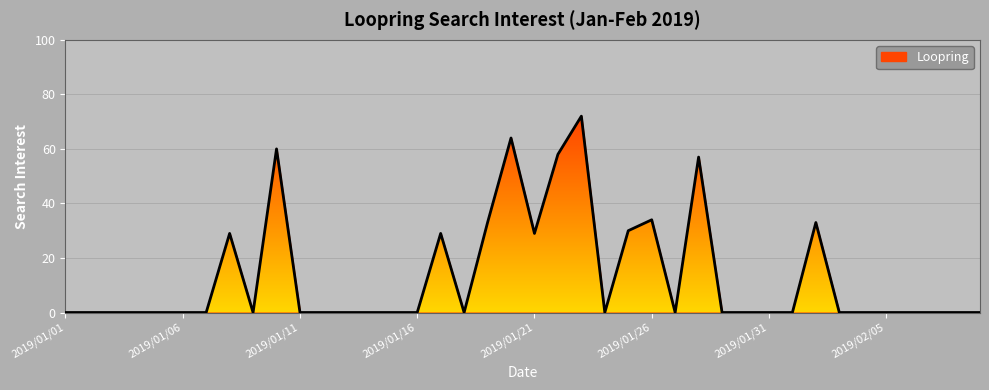

Reading left to right, transcribe all the data shown in this chart.

0	0	0	0	0	0	0	29	0	60	0	0	0	0	0	0	29	0	33	64	29	58	72	0	30	34	0	57	0	0	0	0	33	0	0	0	0	0	0	0